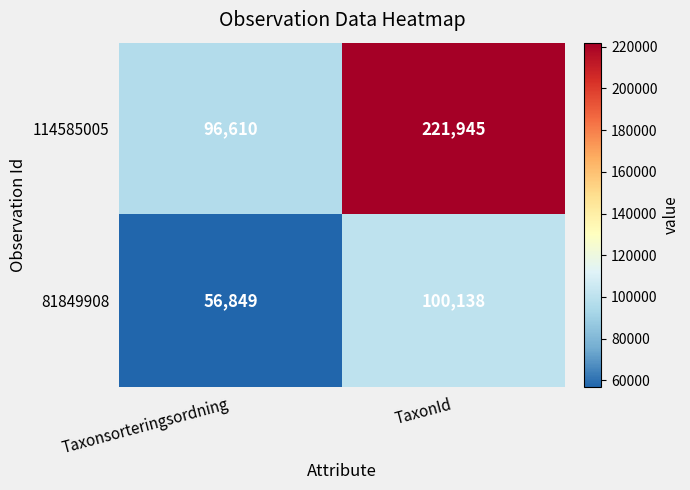

Between Taxonsorteringsordning and TaxonId, which series saw the biggest shift?

114585005